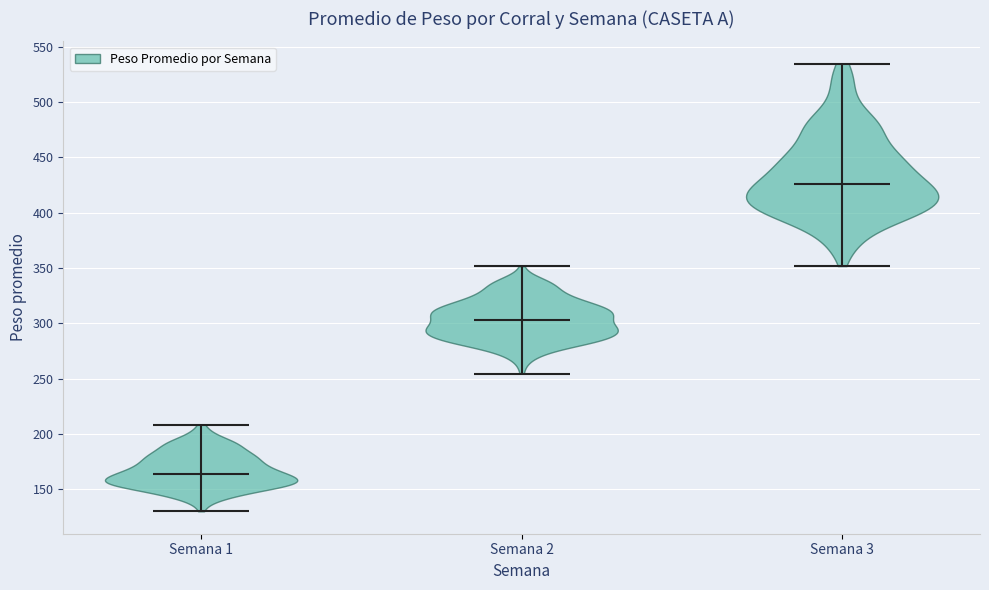

What is the lowest point the violin for Semana 1 reaches on the y-axis? The values are not printed on the chart, so give them approximately, as read against the axis.

130